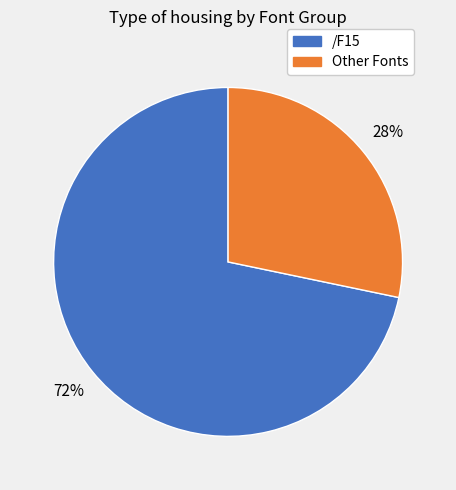

Is there any slice that represents more than half of the pie?

Yes